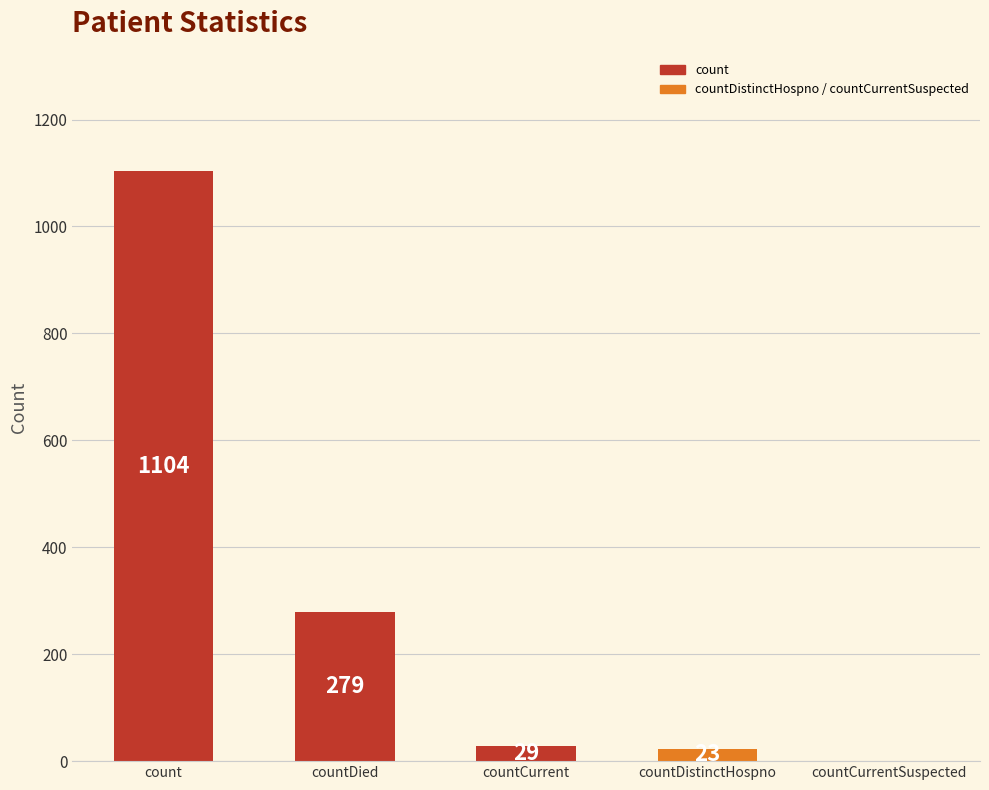

At which category does the chart reach its peak across all series?

count